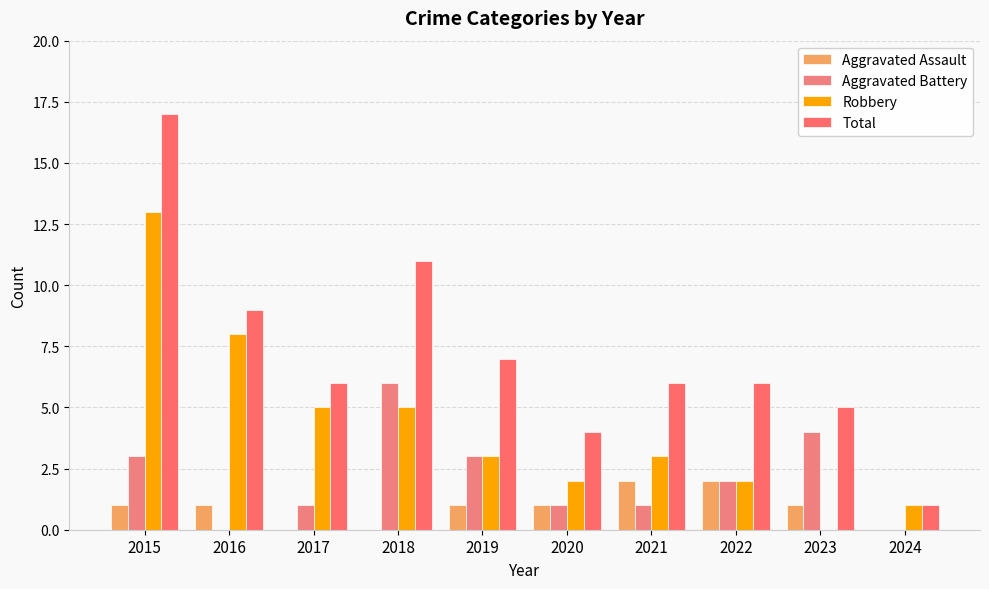

Reading left to right, extract all data points from this chart.

Aggravated Assault: 1	1	0	0	1	1	2	2	1	0
Aggravated Battery: 3	0	1	6	3	1	1	2	4	0
Robbery: 13	8	5	5	3	2	3	2	0	1
Total: 17	9	6	11	7	4	6	6	5	1